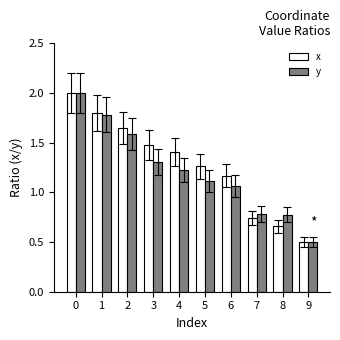

What is the minimum value shown in the chart?

0.5